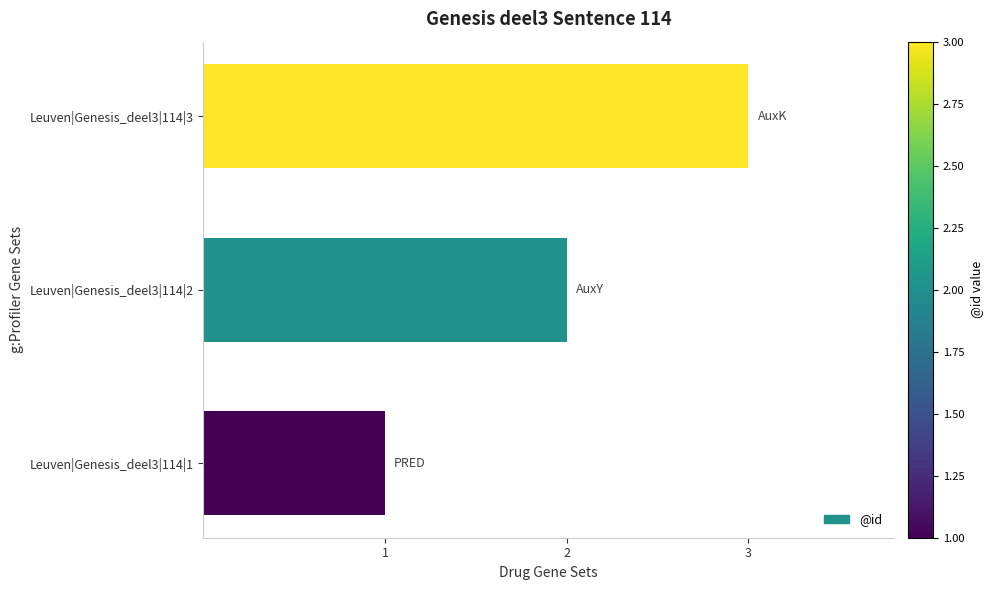

What is the difference between the maximum and minimum values?

2